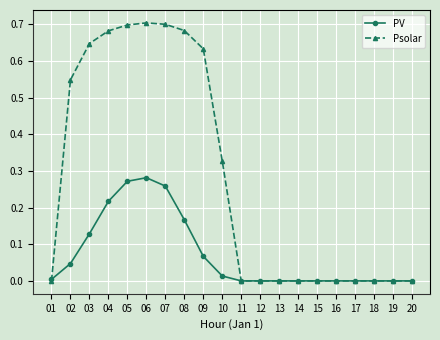

Between 03 and 18, which series saw the biggest shift?

Psolar